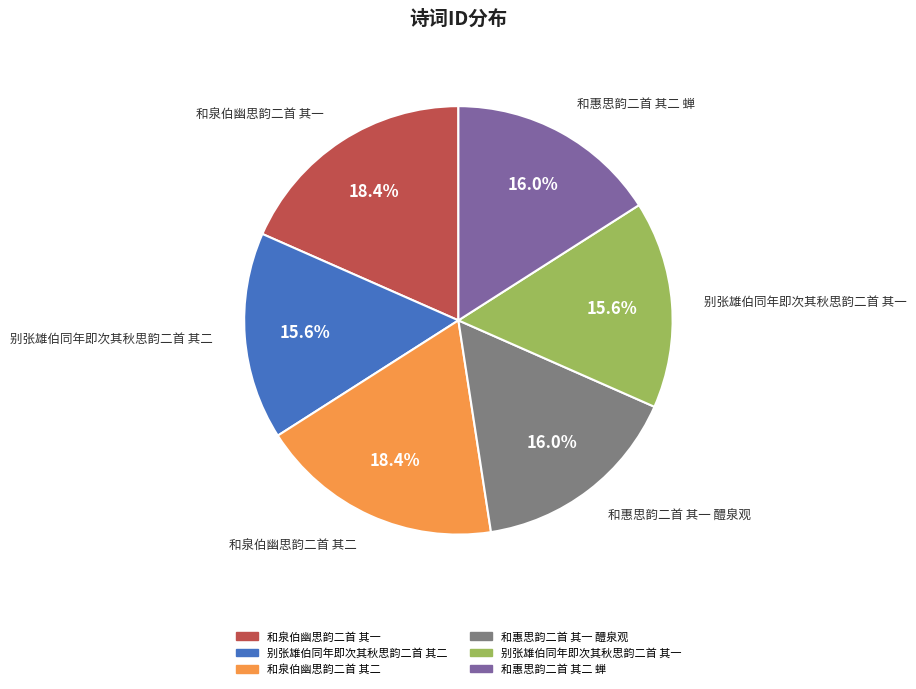

Does any single category account for the majority?

No